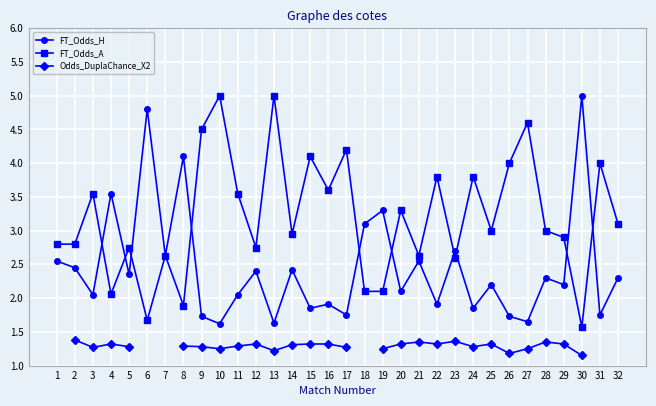

How many data points in FT_Odds_H are above 2?

21